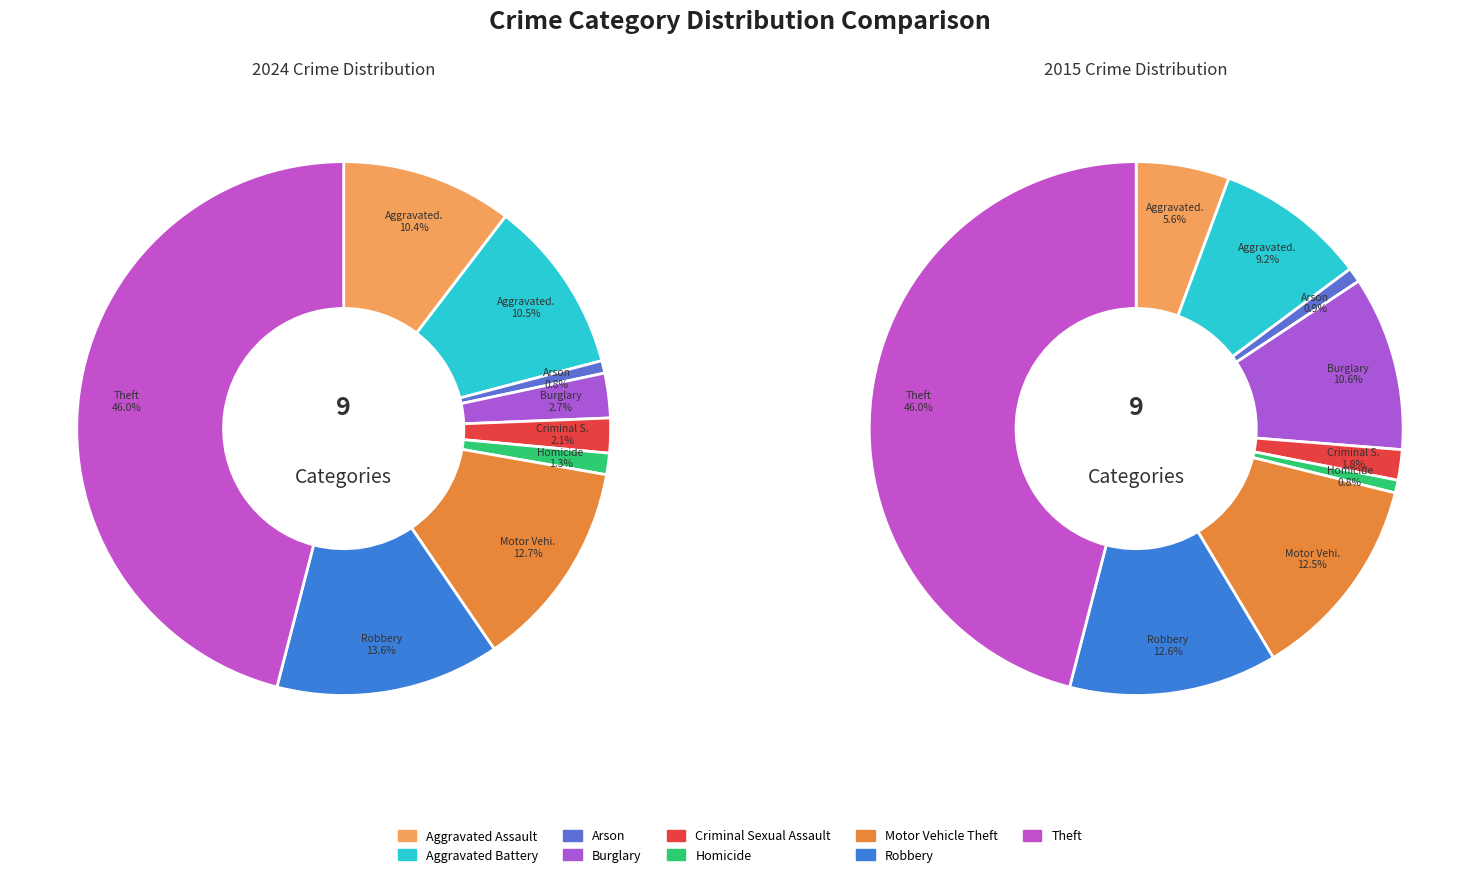

Rank the series by their maximum value, from lowest to highest.

values_2015, values_2024